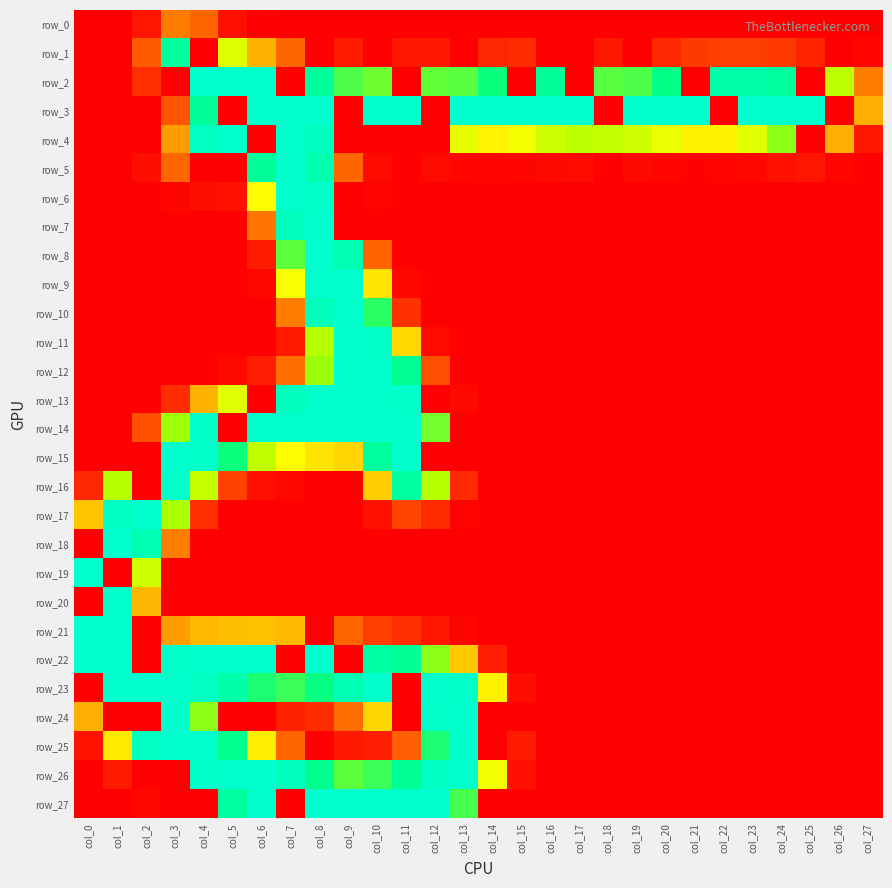

What is the difference between the highest and lowest values at col_8?

255